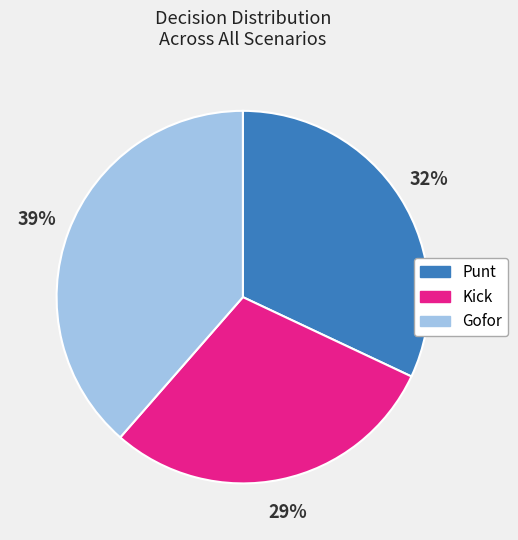

Is there a majority slice in this chart?

No